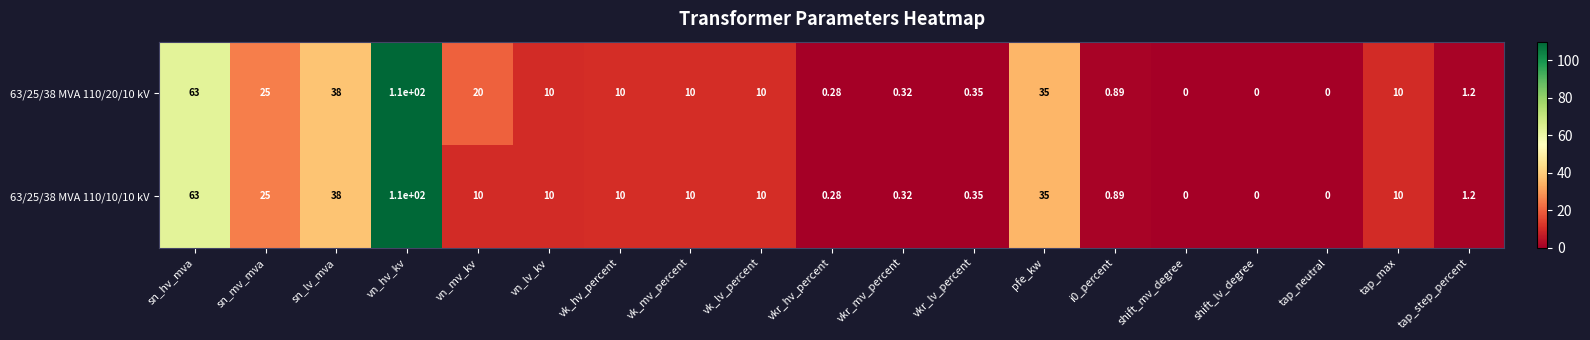

Where does the 63/25/38 MVA 110/20/10 kV series first go above 10?

sn_hv_mva